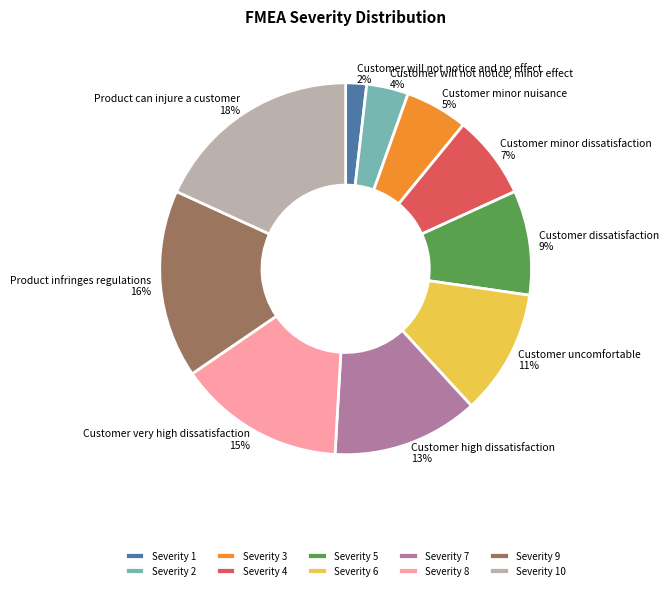

Does Customer will not notice and no effect represent more than half of the total?

No